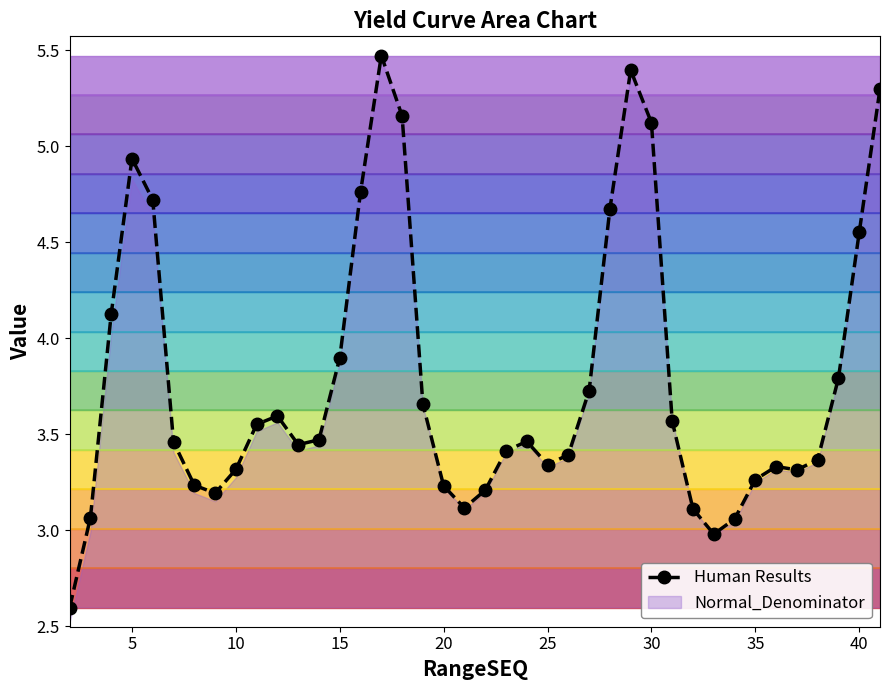

What is the change in value from 16 to 33?

-1.9